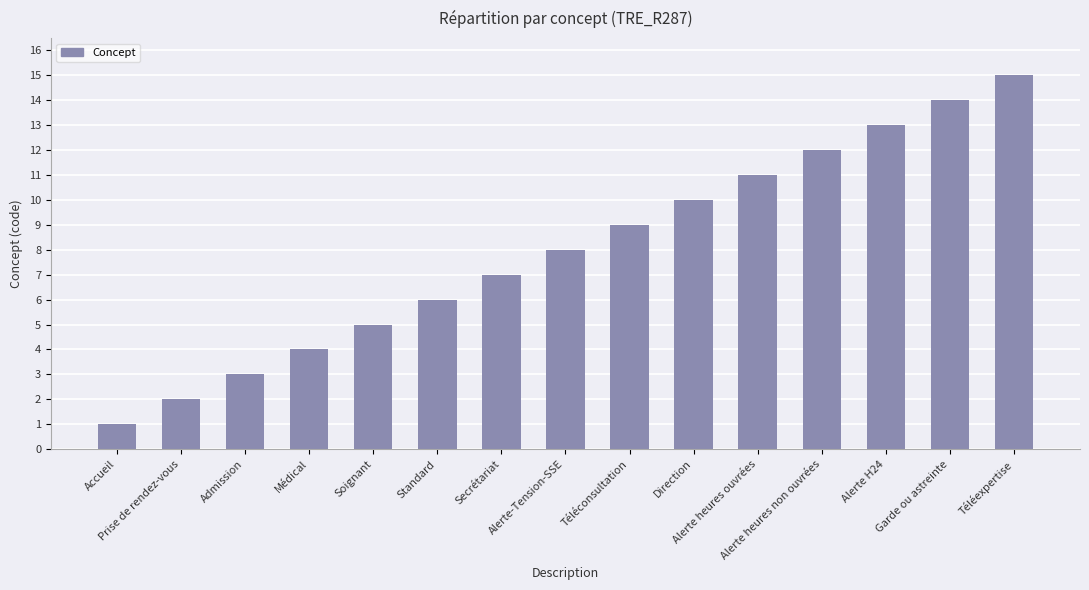

How many bars are there in total?

15